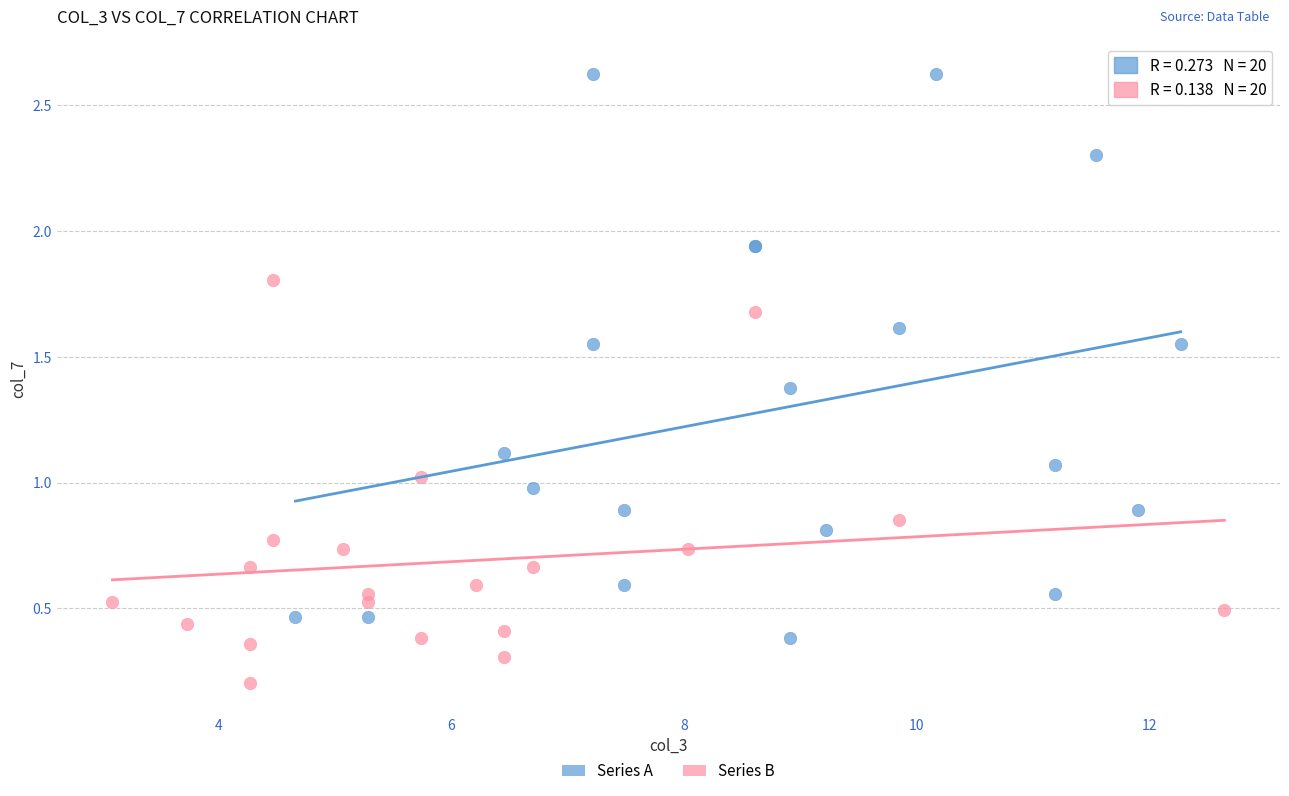

Which series reaches the minimum Y coordinate?

Series B